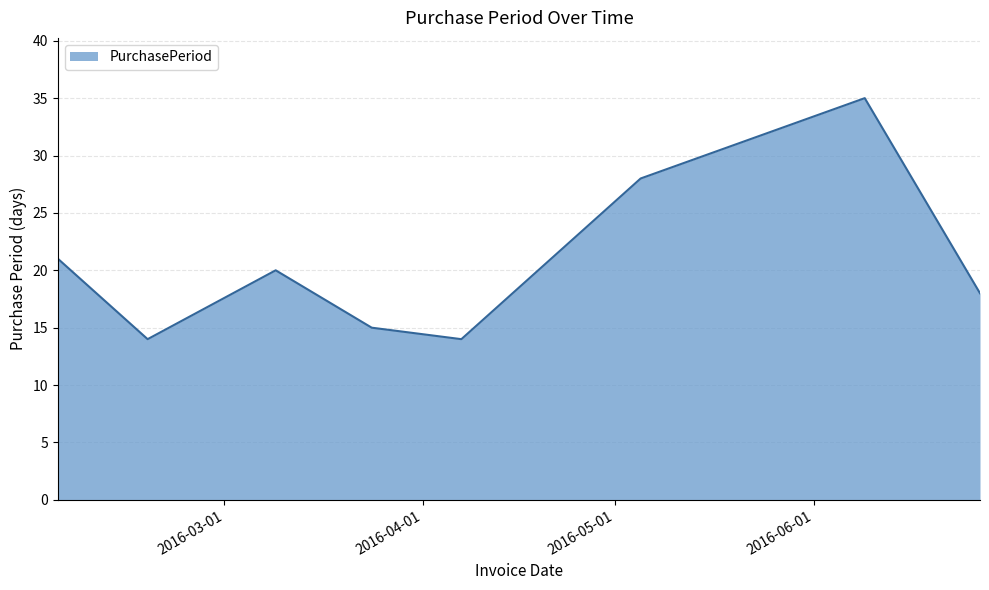

Reading right to left, what are all the values shown in this chart?

18	35	28	14	15	20	14	21